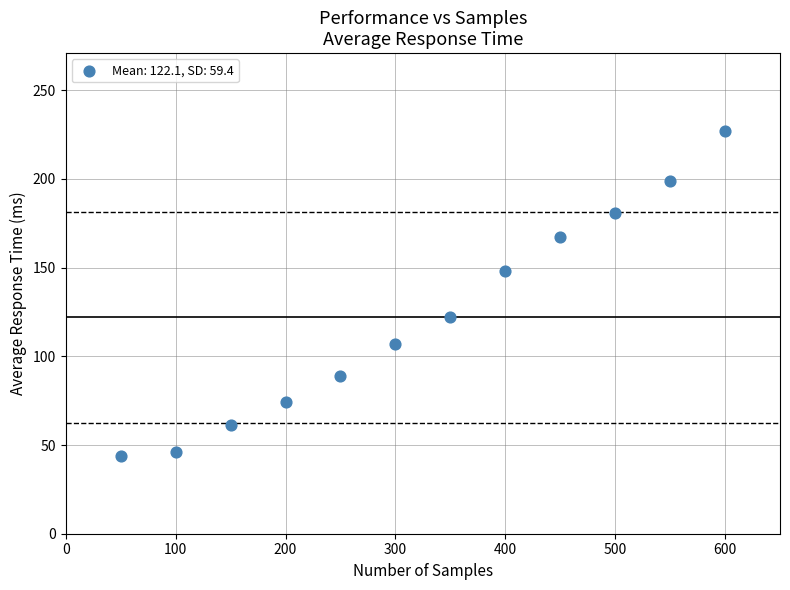

What is the range of Y values (max minus min)?

183